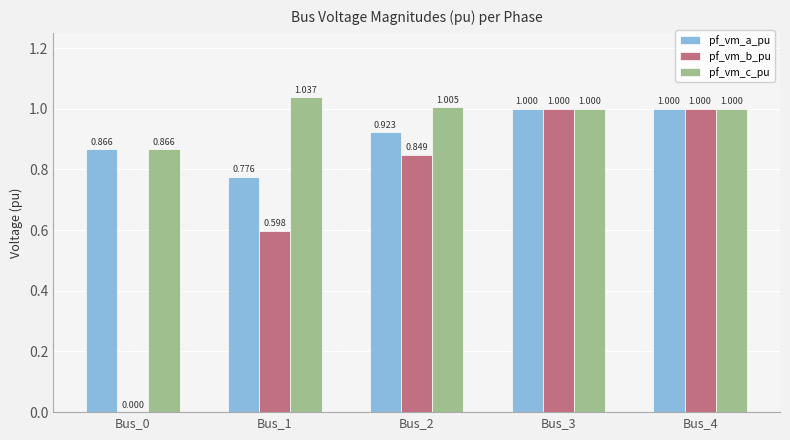

Between Bus_1 and Bus_3, which series saw the biggest shift?

pf_vm_b_pu